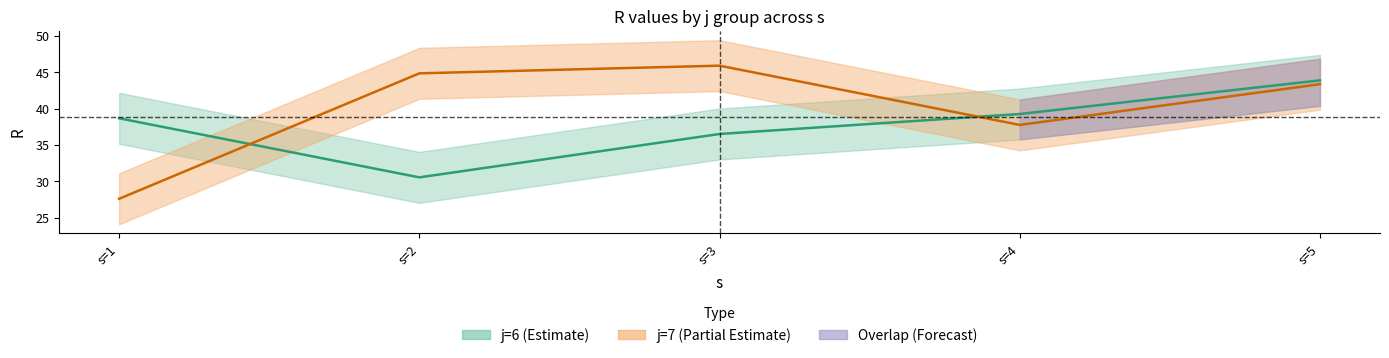

What is the sum of the j7_R values at s=2 and s=5?

88.2